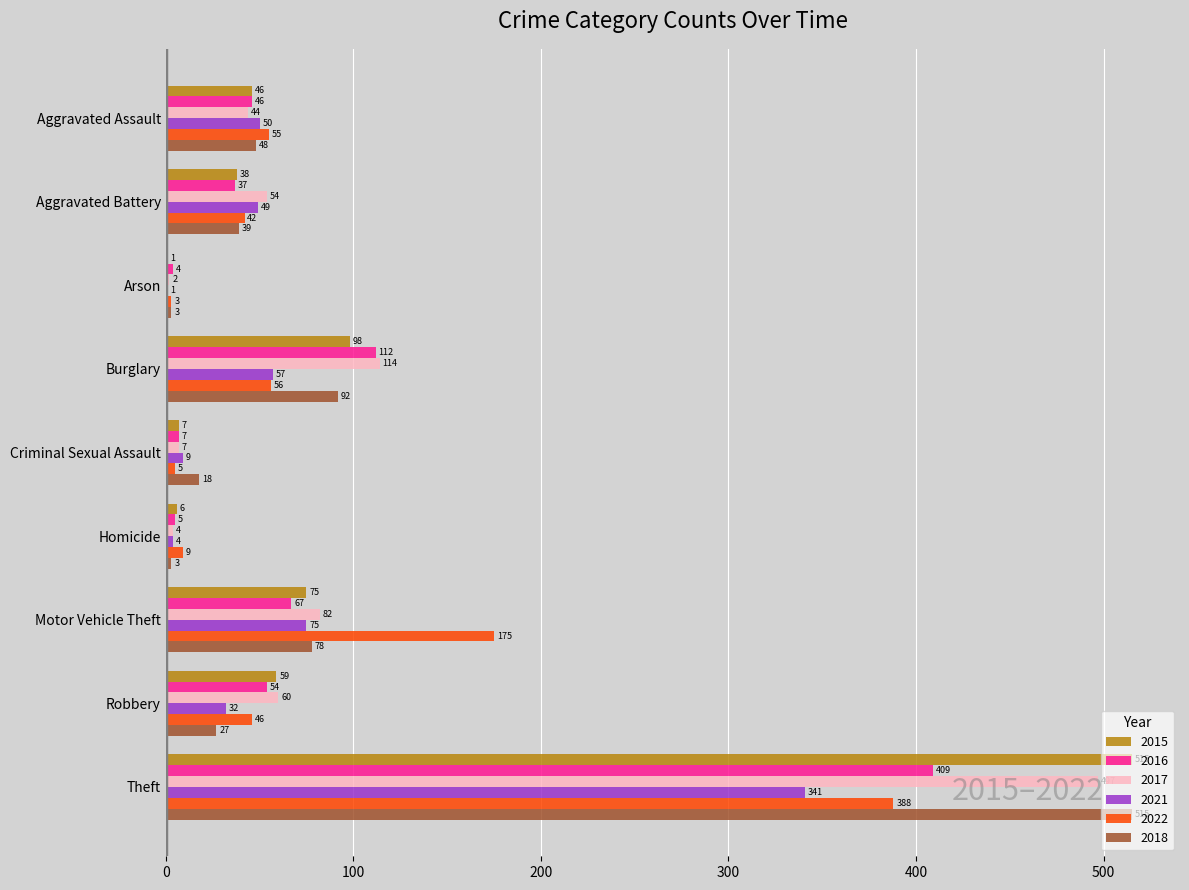

What is the greatest value displayed?

515